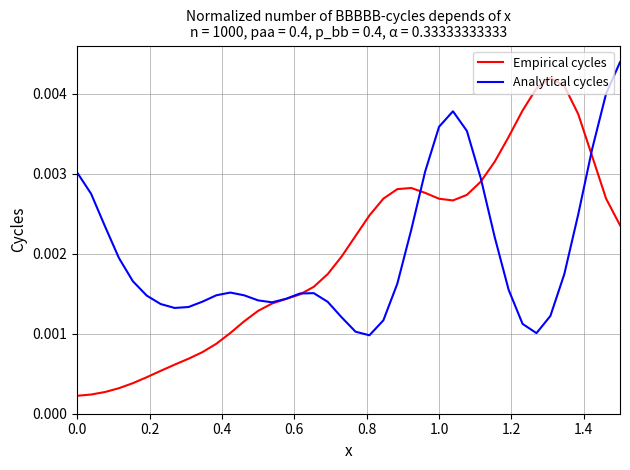

Which series has the widest spread of values?

Empirical cycles